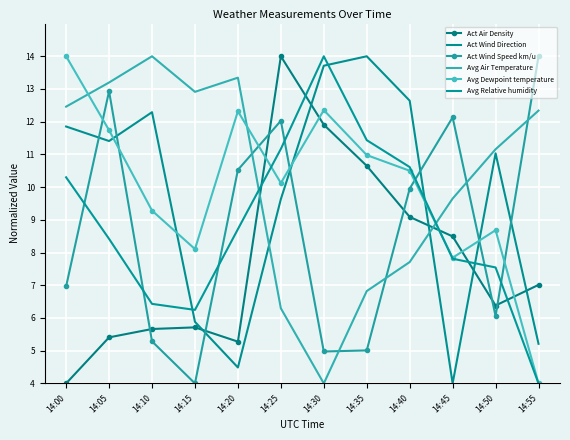

Rank the categories by Avg Dewpoint temperature value from lowest to highest.

14:55, 14:45, 14:15, 14:50, 14:10, 14:25, 14:40, 14:35, 14:05, 14:20, 14:30, 14:00